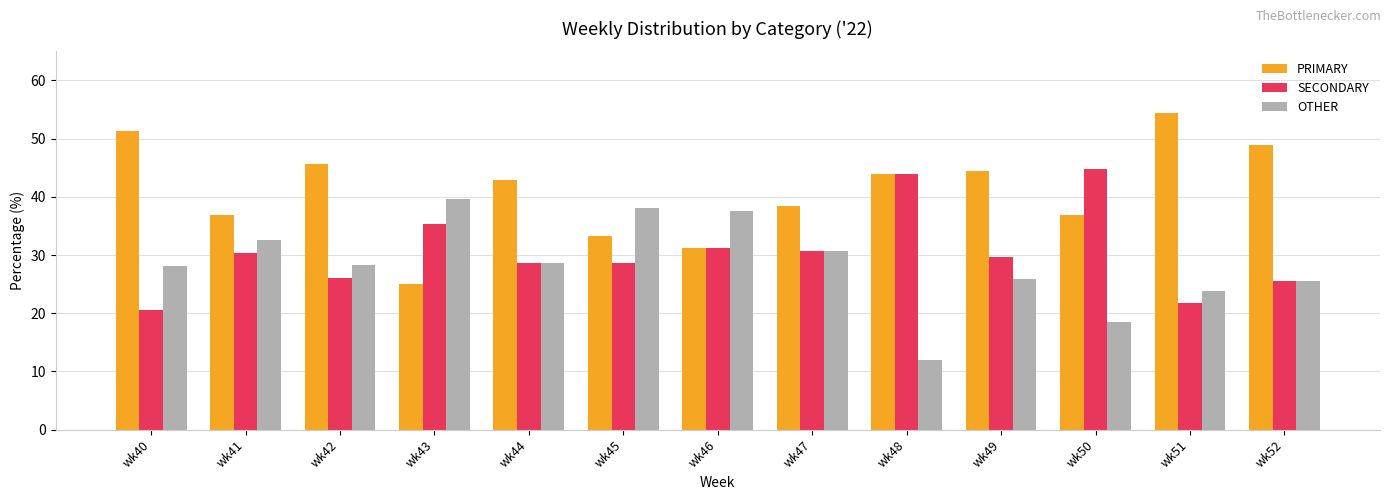

What is the minimum value shown in the chart?

12.0